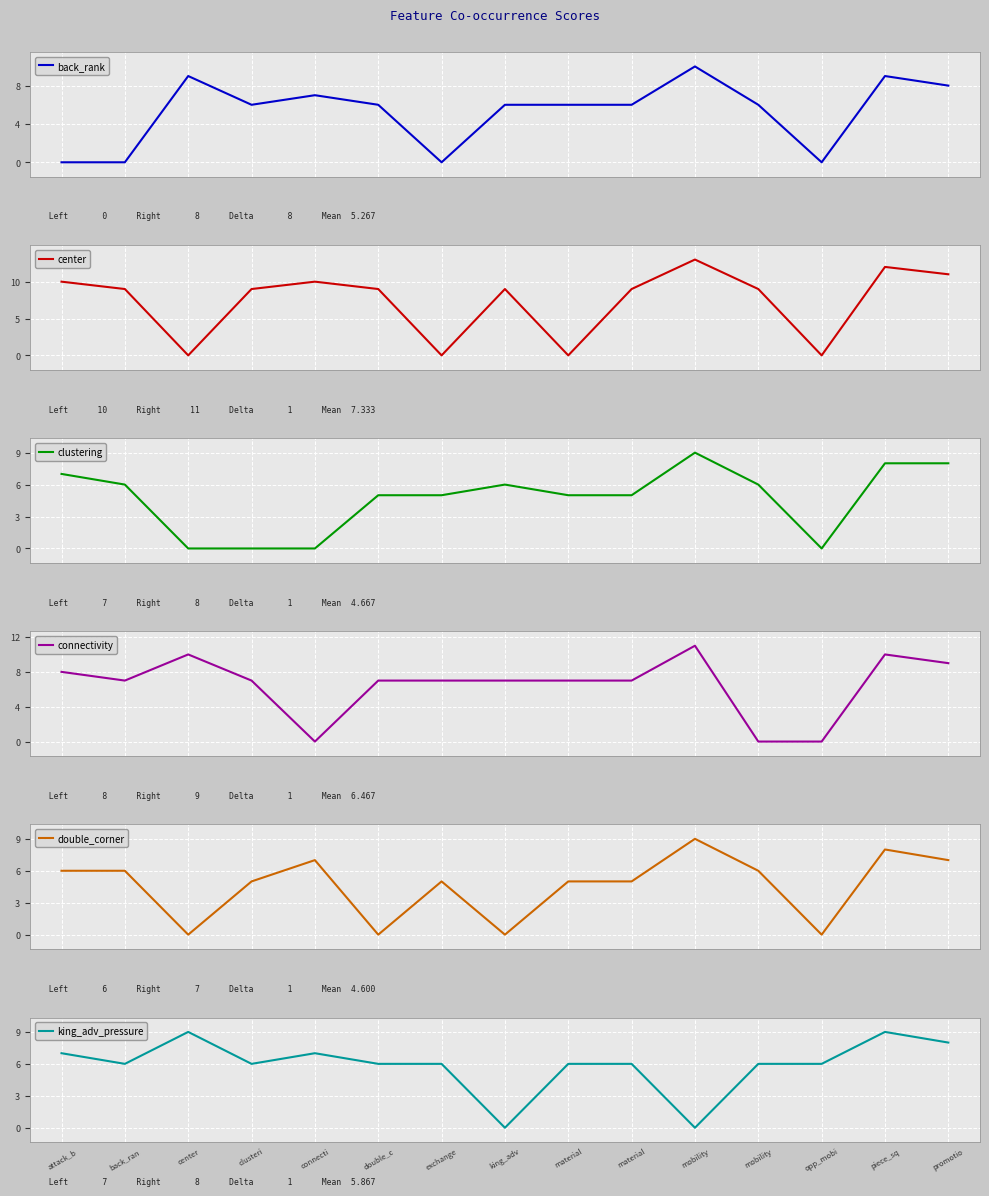

Is it true that clustering equals 0 at clusteri?

True